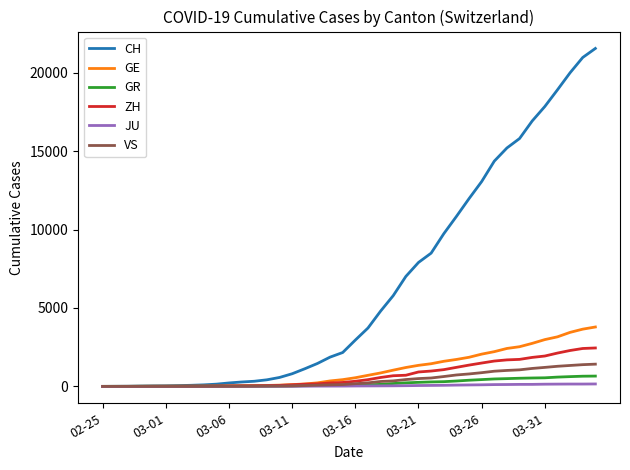

How many lines are shown in the chart?

6